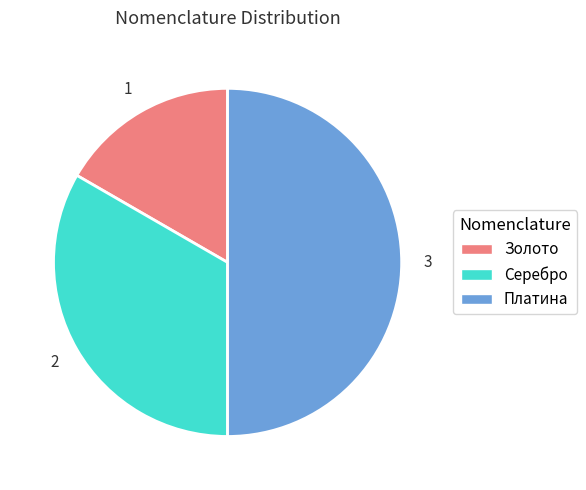

Do Серебро and Платина together represent more than half of the pie?

Yes